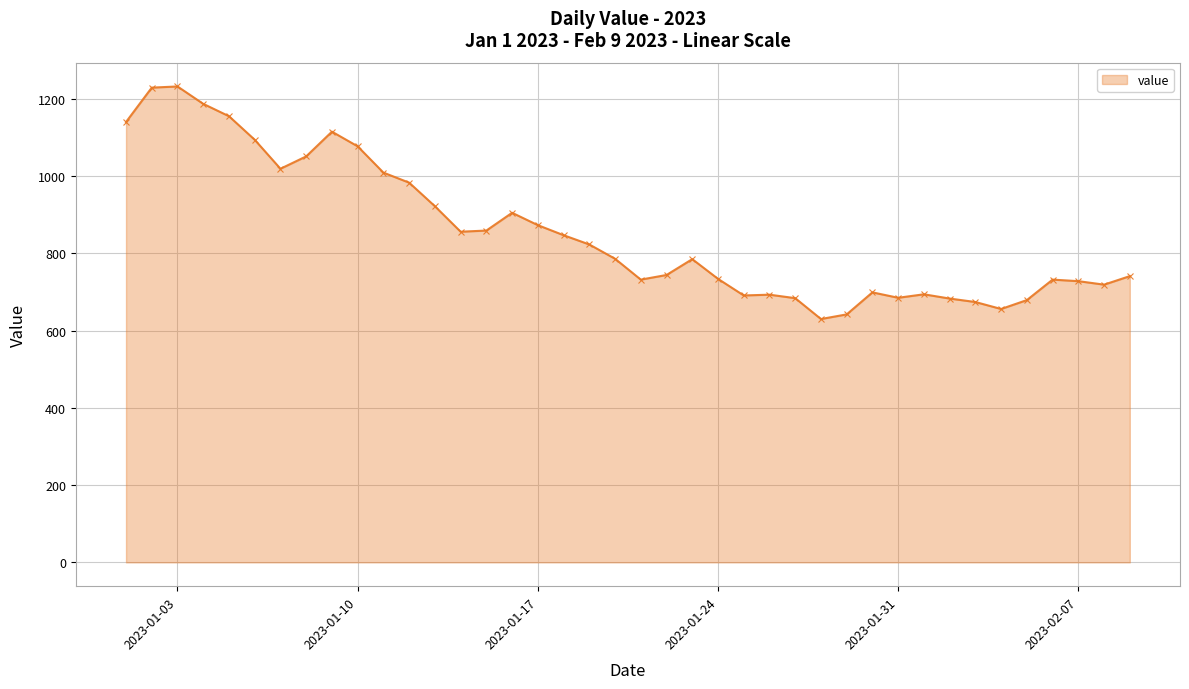

What is the minimum value shown in the chart?

630